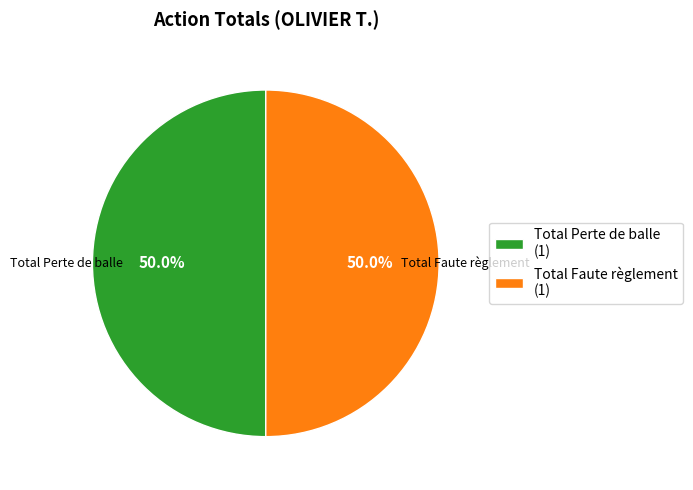

What percentage is NOT represented by Total Faute règlement (1)?

50.0%